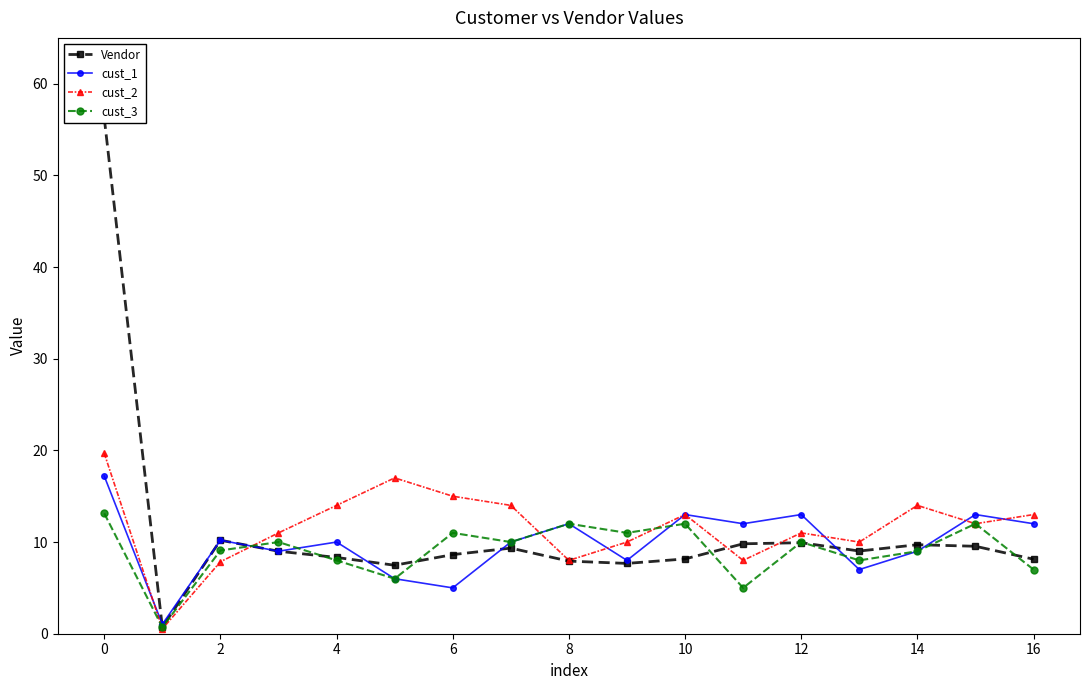

What is the difference between the maximum and second lowest values in the cust_2 series?

11.8